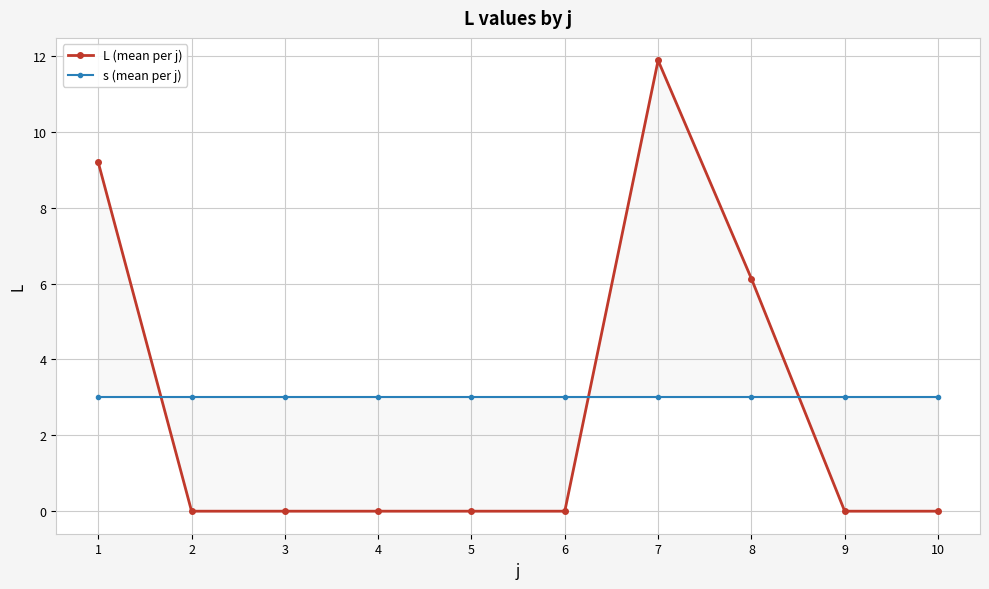

Which series has the widest spread of values?

L (mean per j)